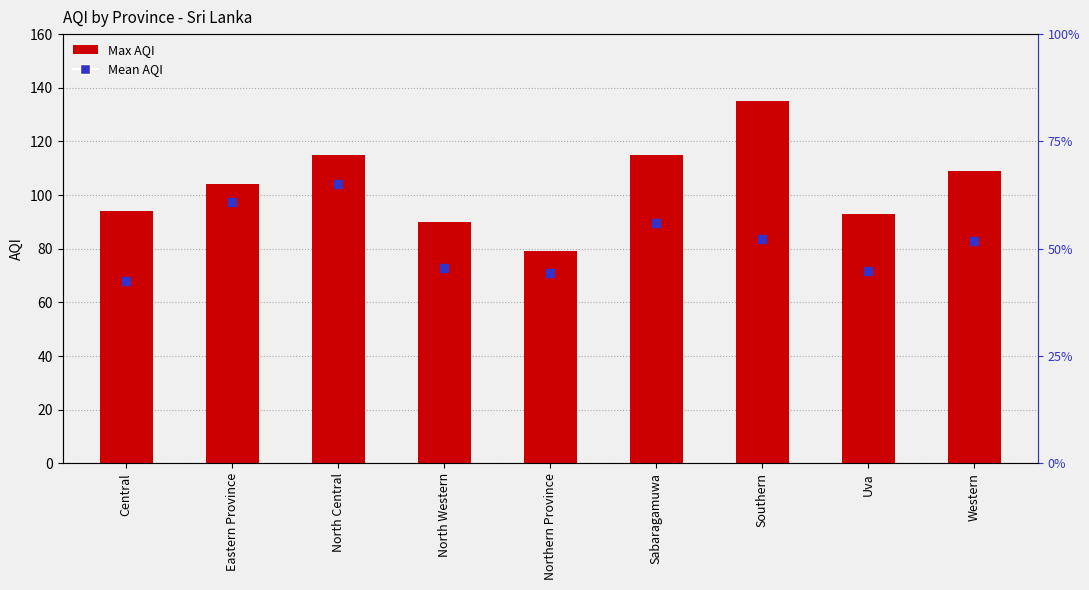

What are all the series names shown in the legend?

Max AQI, Mean AQI